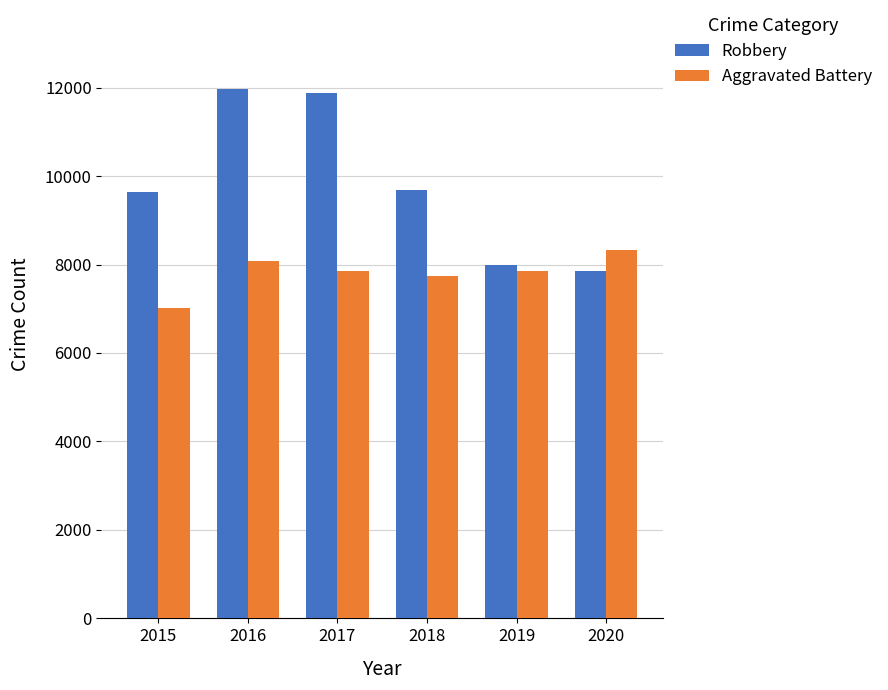

Which series has the widest spread of values?

Robbery